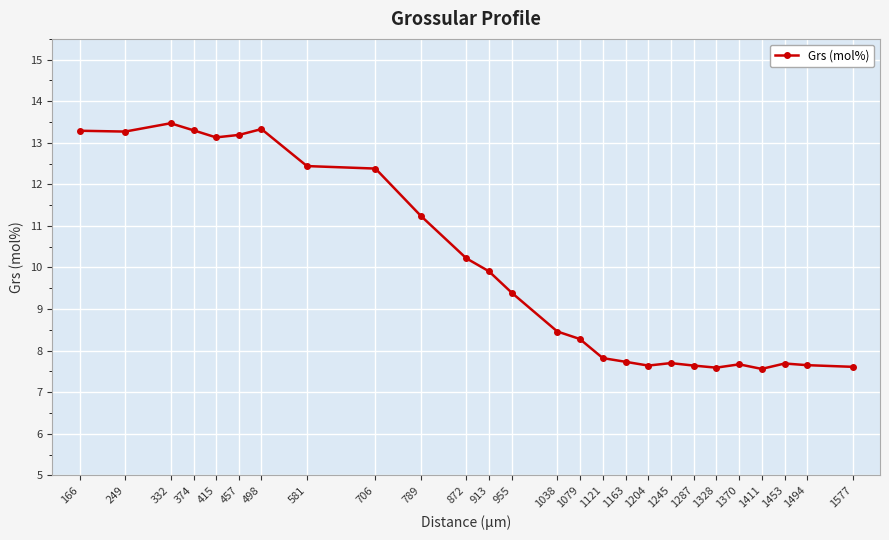

At which label does the data first exceed 9?

166